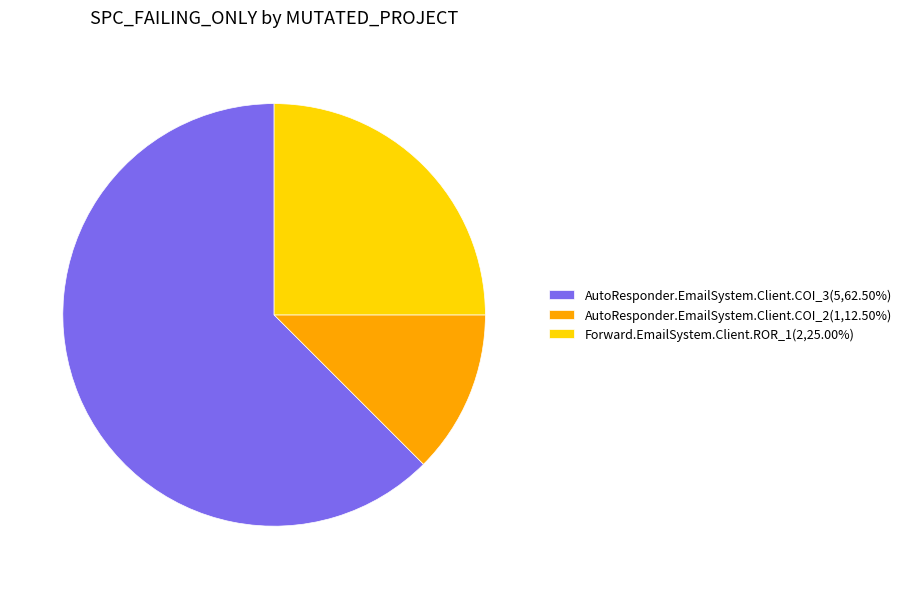

Does any single category account for the majority?

Yes